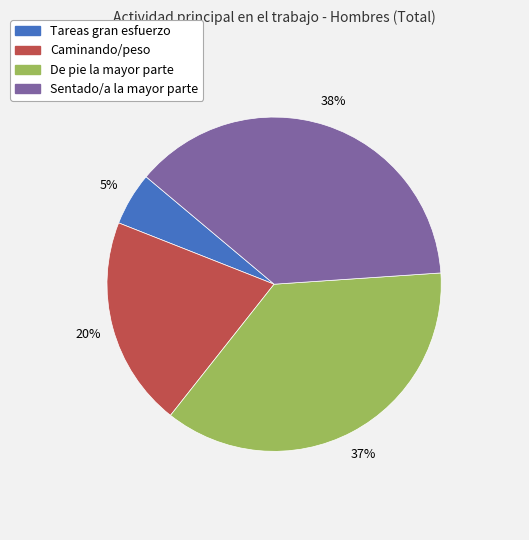

To the nearest percent, what percentage of the pie is Tareas gran esfuerzo?

5%